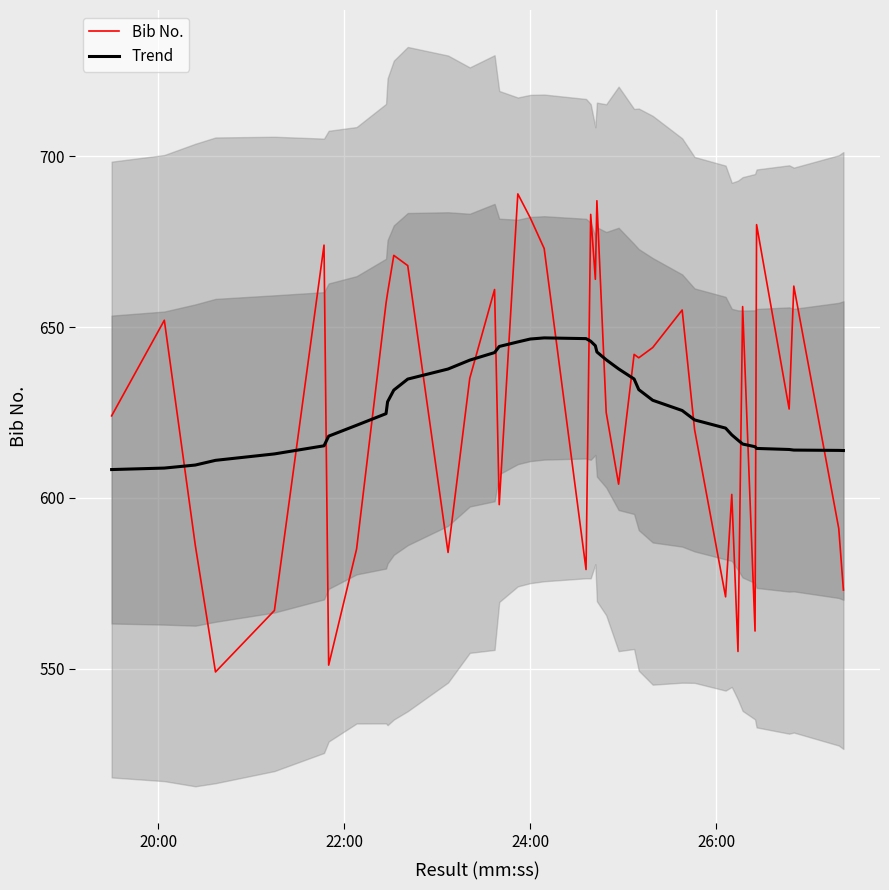

What are all the series names shown in the legend?

Bib No., Trend